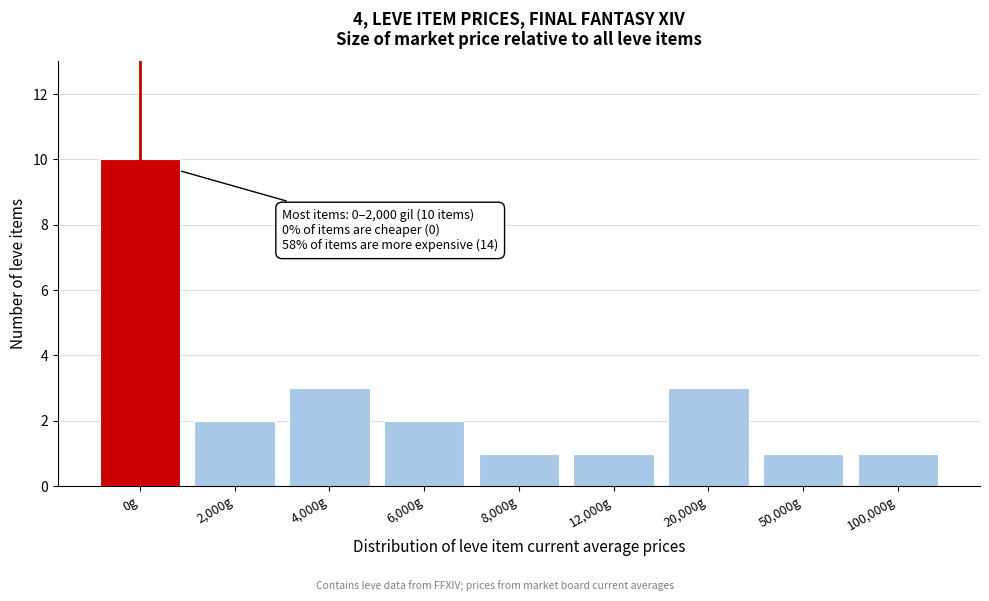

Reading left to right, extract all data points from this chart.

10	2	3	2	1	1	3	1	1